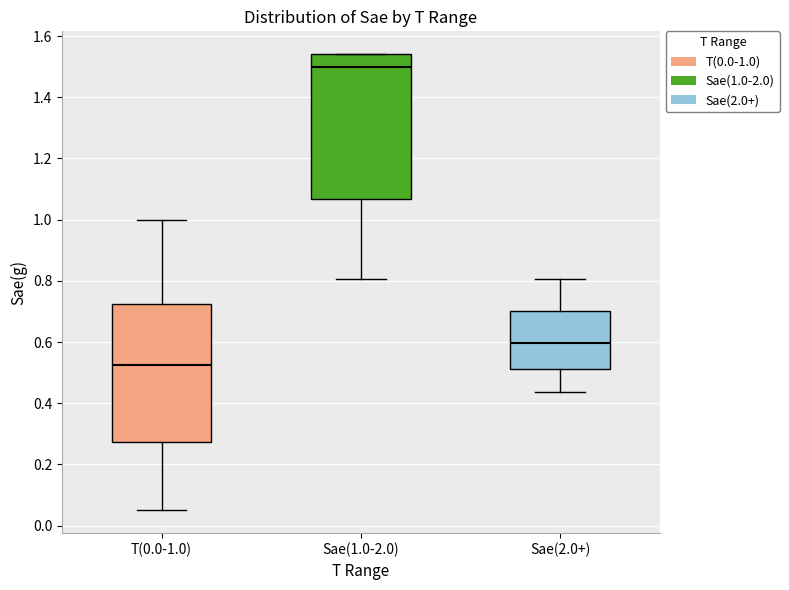

Which box's median line is the lowest?

T(0.0-1.0)